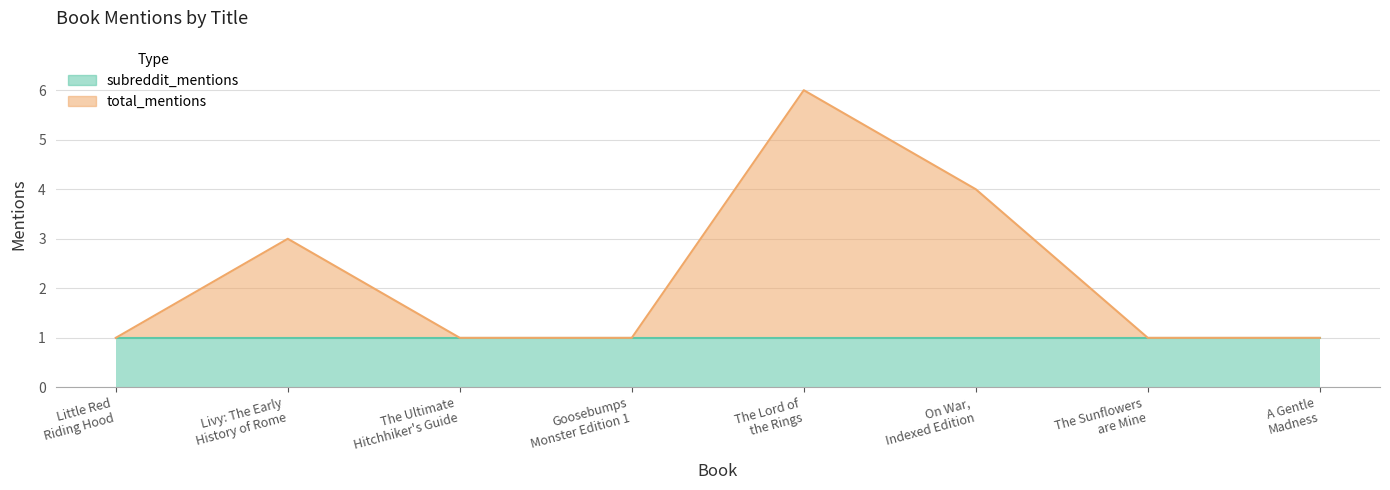

What is the maximum value shown in the chart?

6